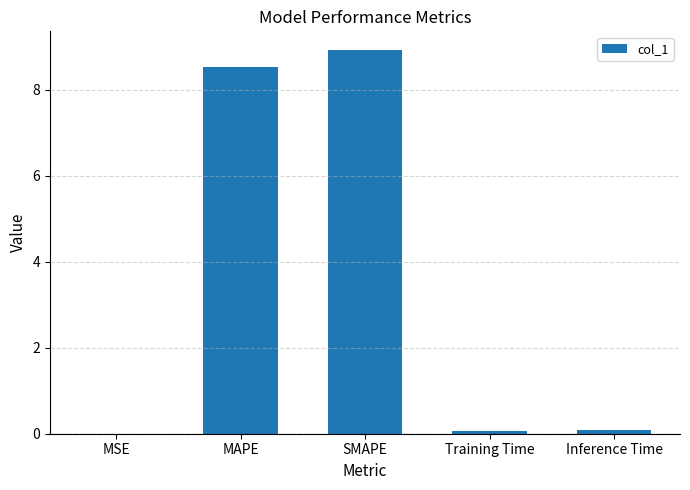

Is it true that the value at MAPE is 8.5?

True